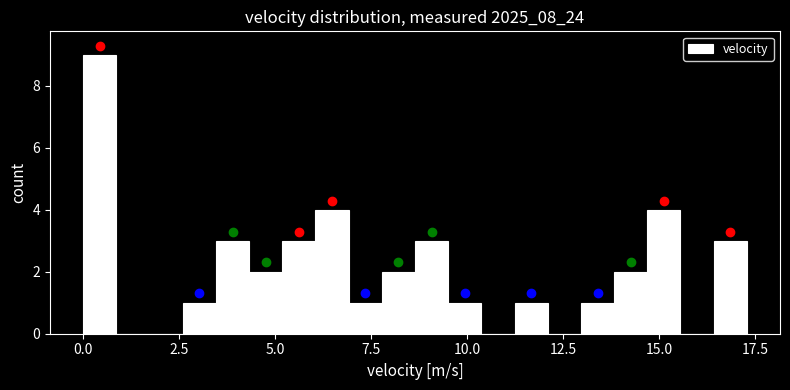

Around what value on the x-axis is the tallest bar? Give the approximate position of its centre, as read against the axis.

0.5